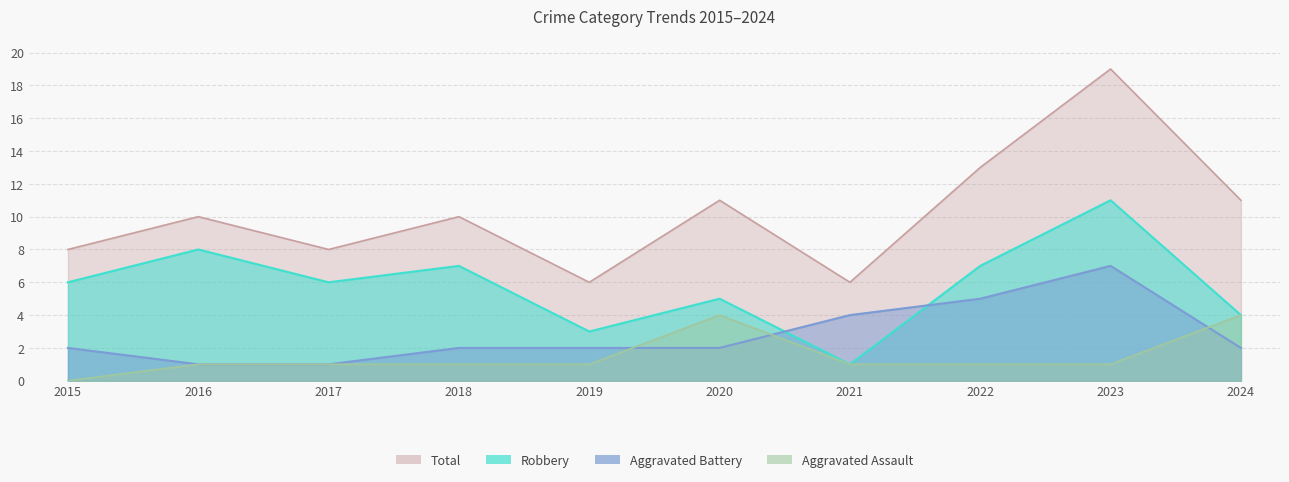

Which has a higher value, 2023 or 2018?

2023